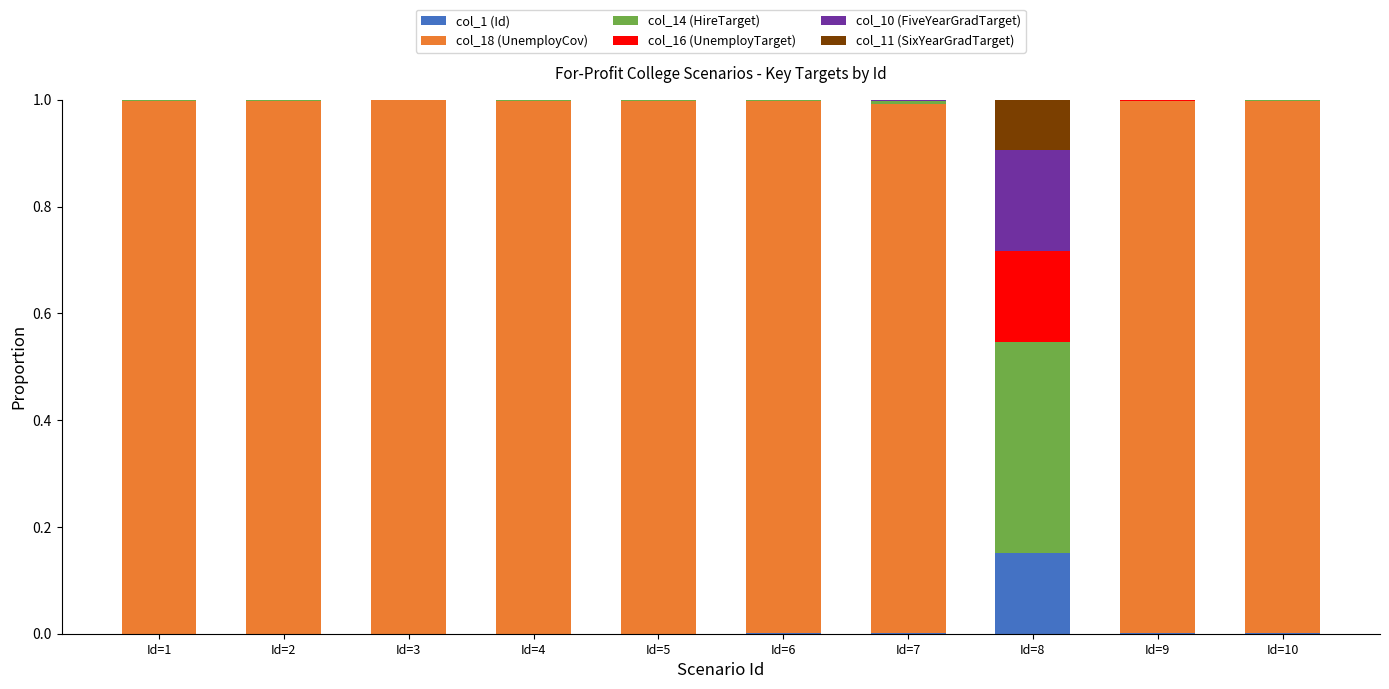

How many series are shown in this chart?

6